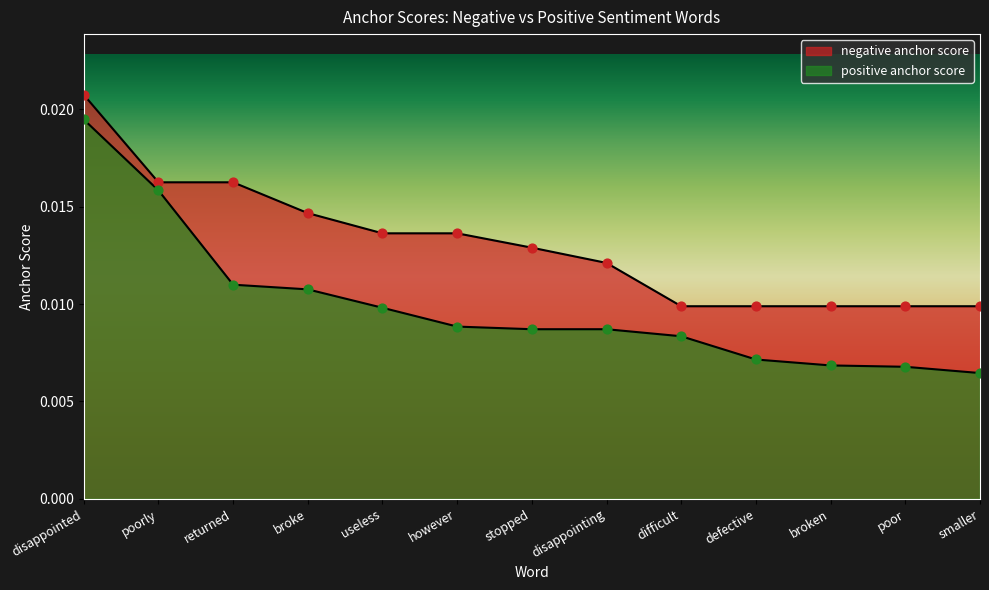

At which category is the sum across all series the highest?

disappointed